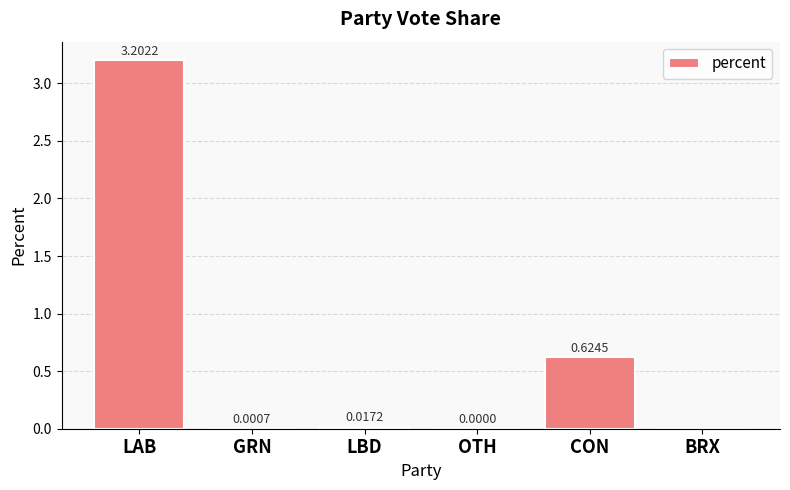

Where is the data nearest to the value 1?

CON